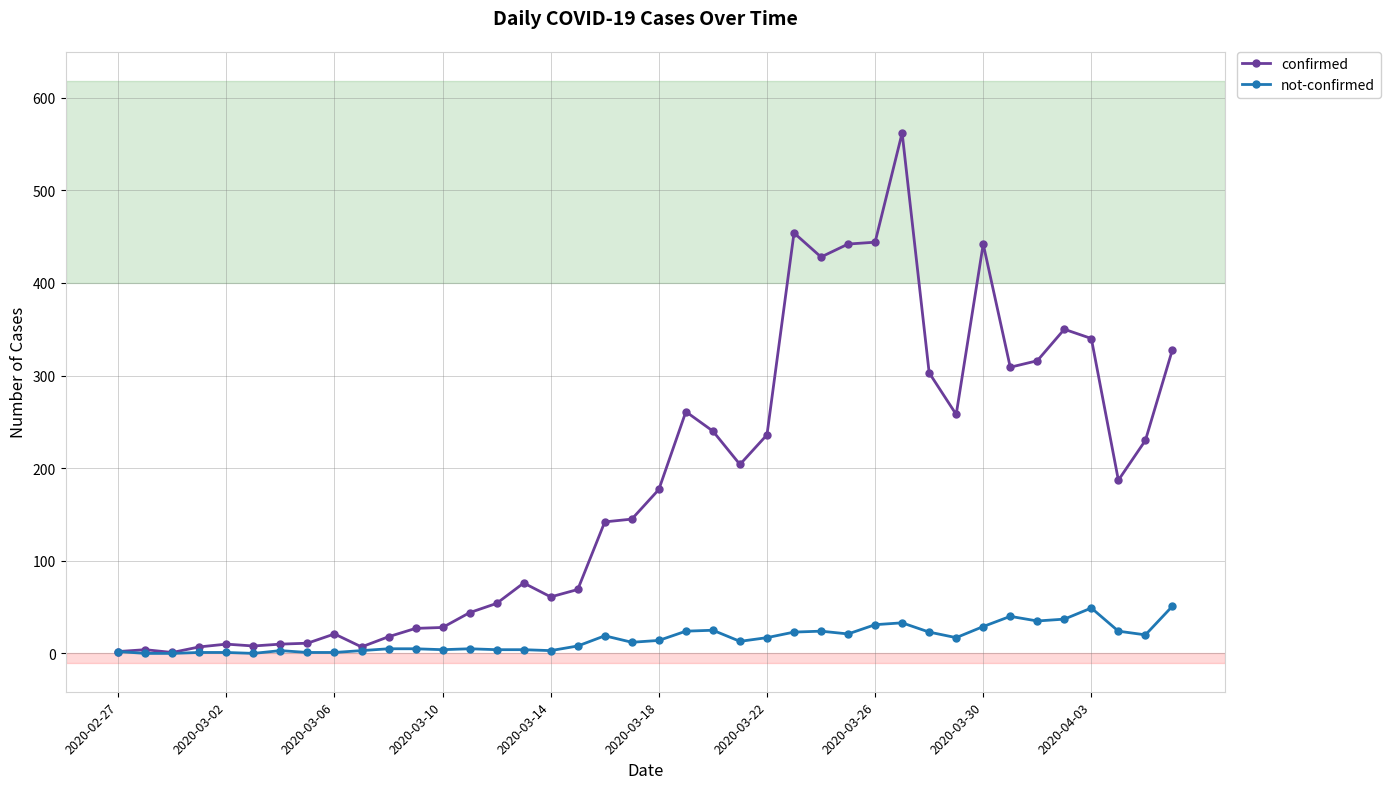

Which series has the largest total across all categories?

confirmed